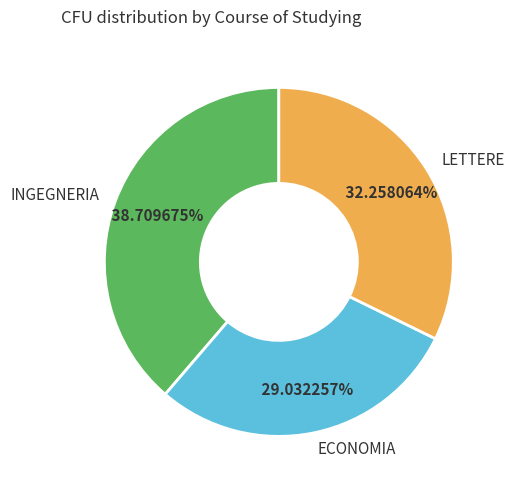

Do INGEGNERIA and LETTERE together represent more than half of the pie?

Yes